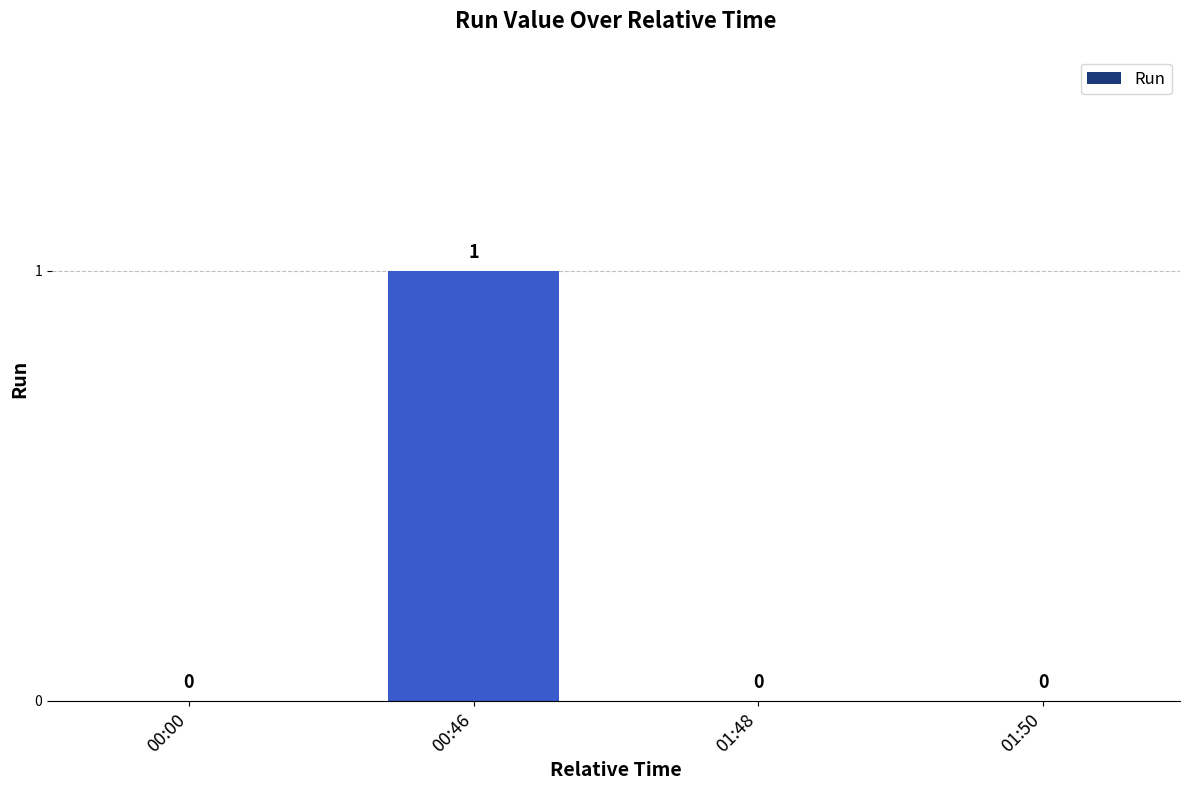

At which category does the chart reach its peak across all series?

00:46